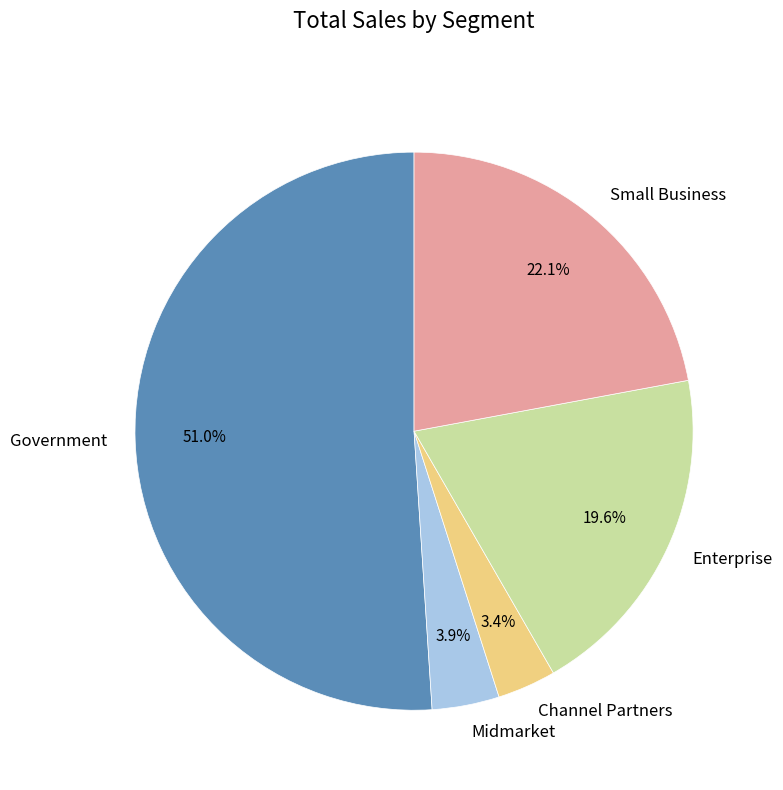

Which has a higher value, Enterprise or Government?

Government